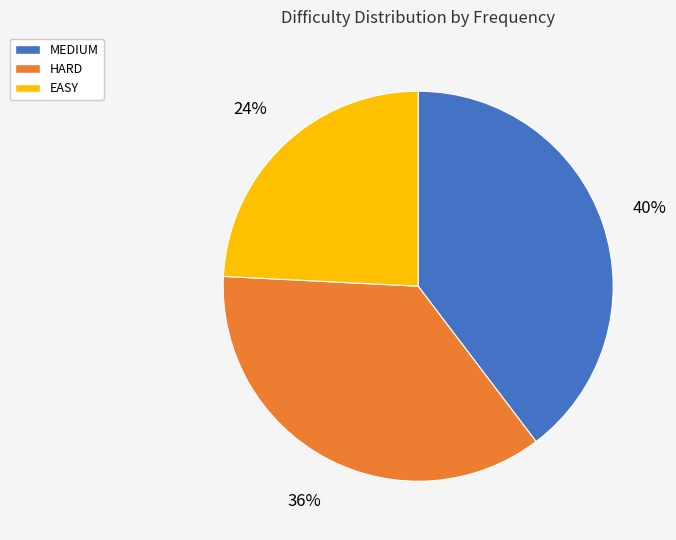

What is the largest slice in the pie chart?

MEDIUM